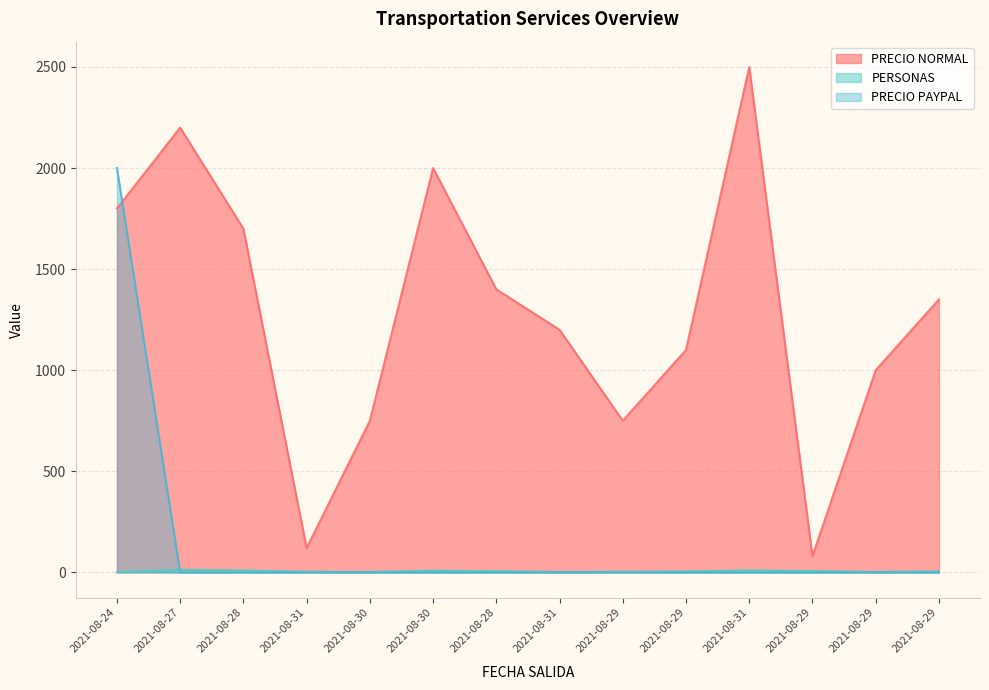

How many categories are shown in the chart?

14